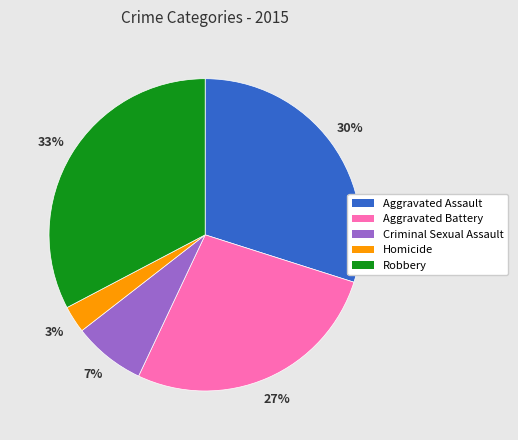

Which slice is the smallest?

Homicide